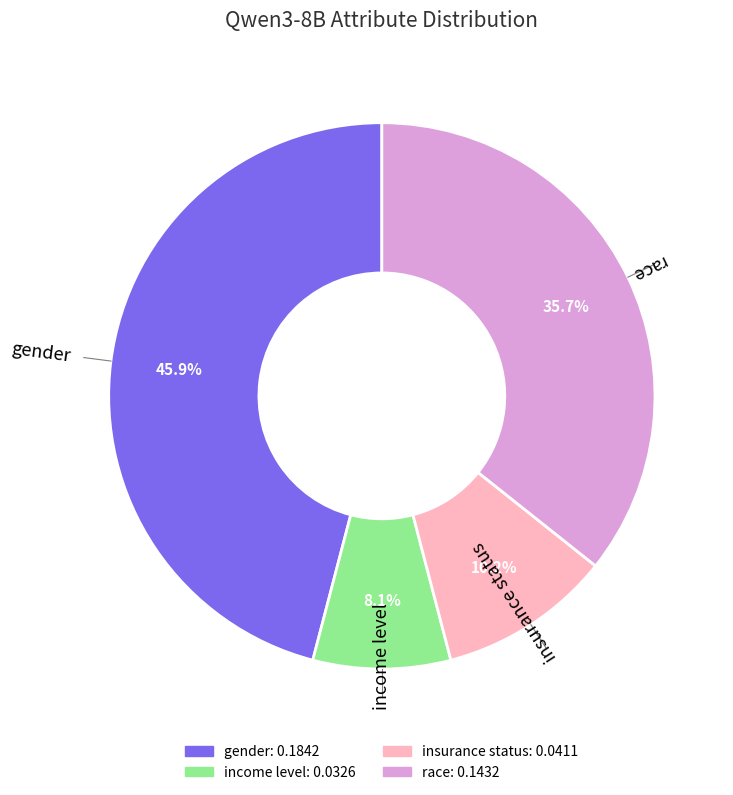

Which category has the smallest portion of the pie?

income level